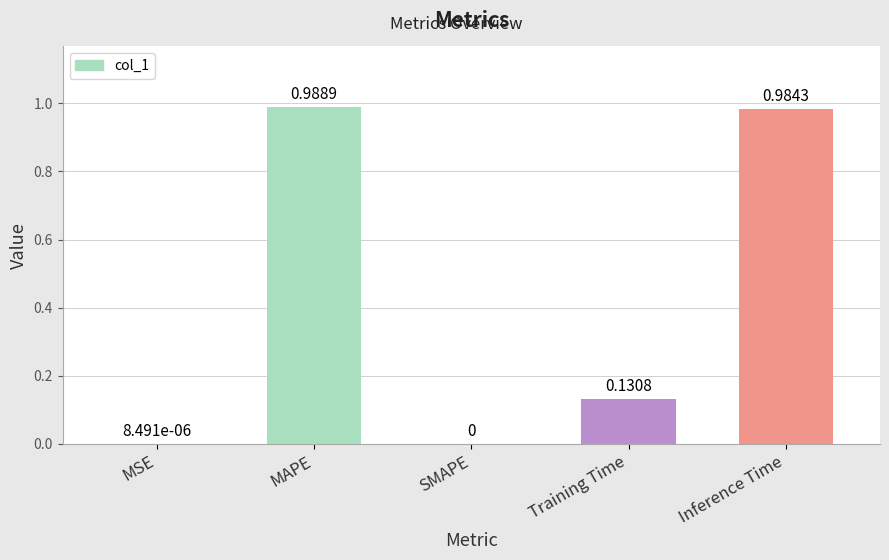

What is the change in value from Training Time to Inference Time?

+0.9